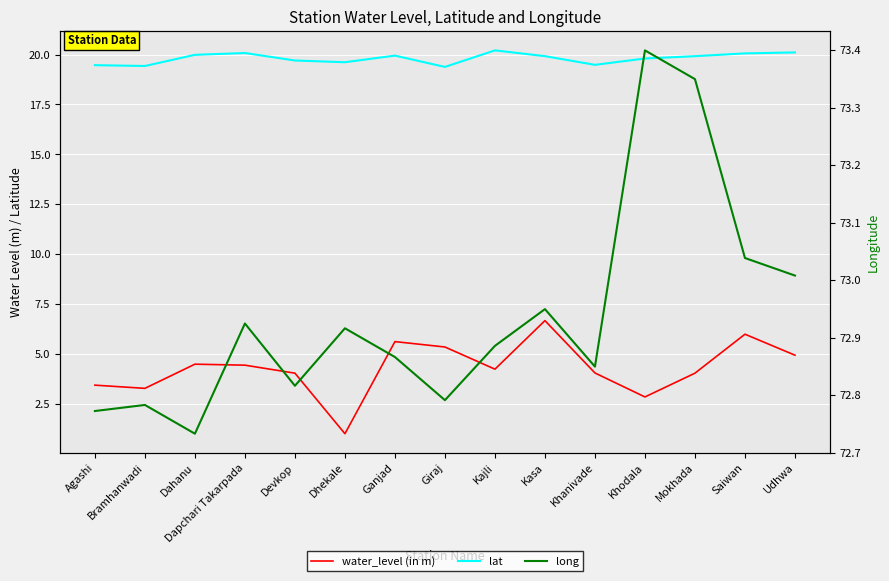

What is the minimum value for water_level (in m)?

1.0